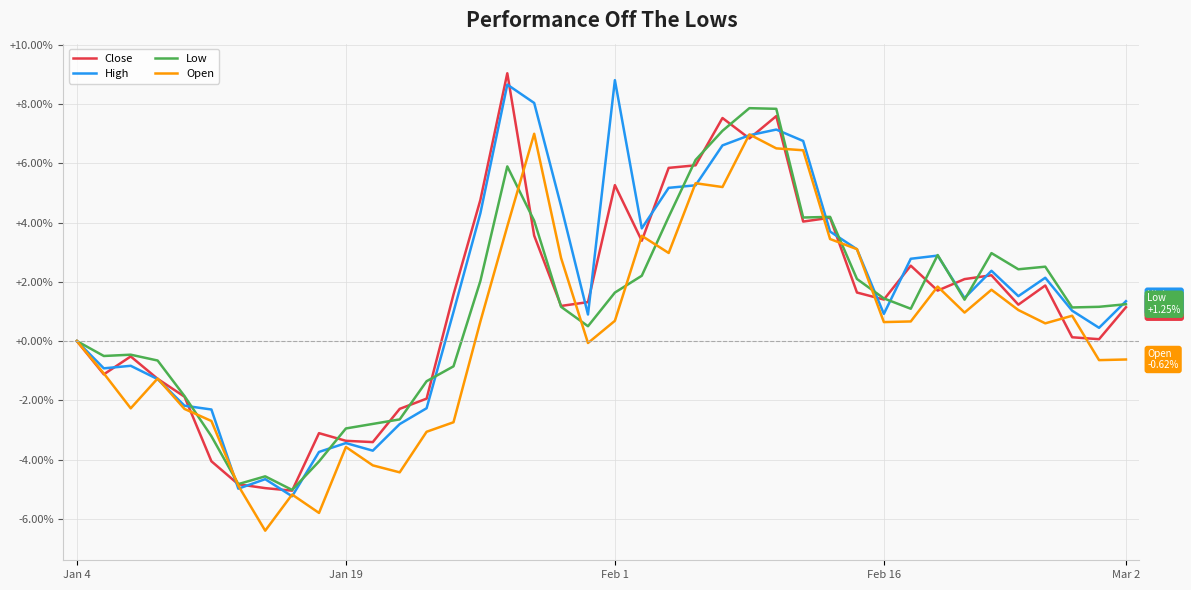

What is the minimum value shown in the chart?

-6.4